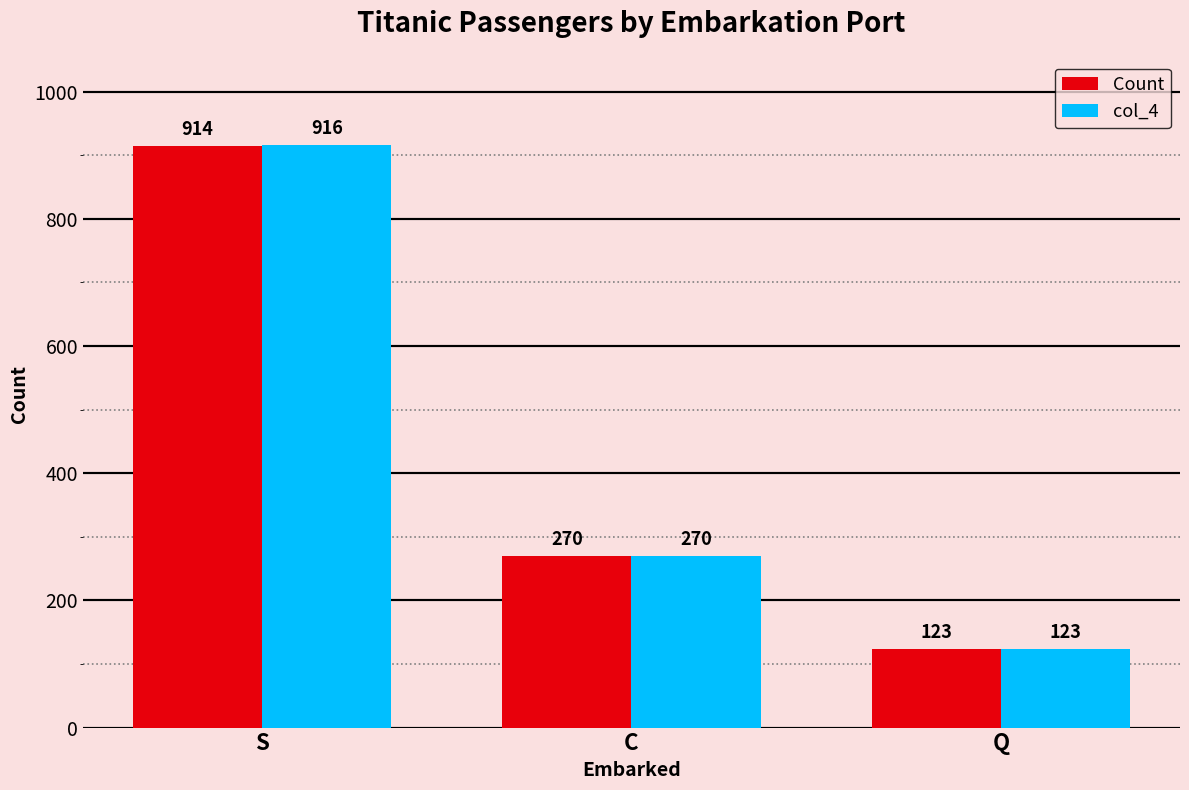

The value of Count at C is 102. True or false?

False